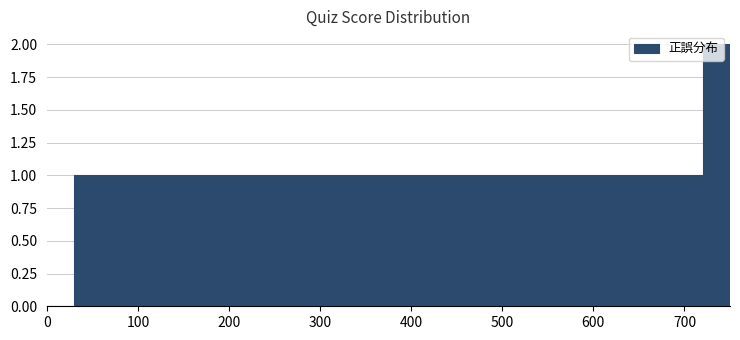

Read against the x-axis, roughly where is the centre of the tallest bar?

740